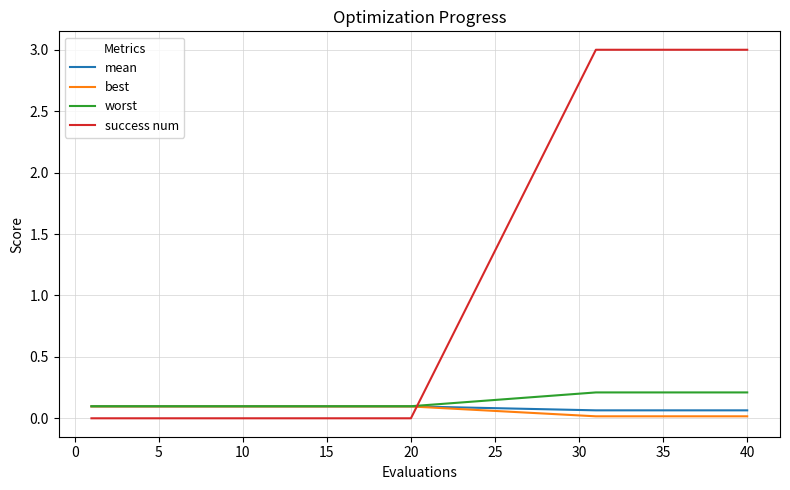

What is the greatest value displayed?

3.0